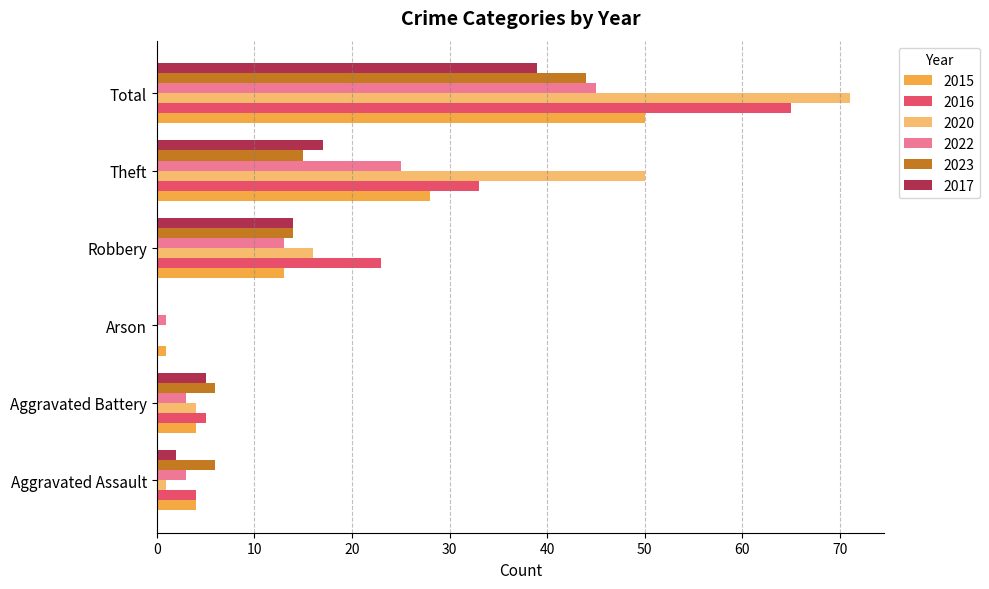

What is the sum of all 2016 values?

130